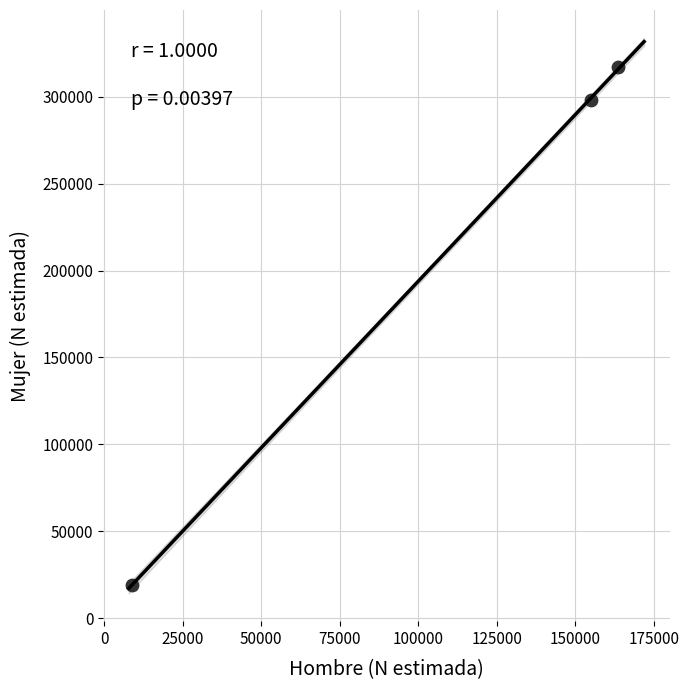

What is the range of X values (max minus min)?

154994